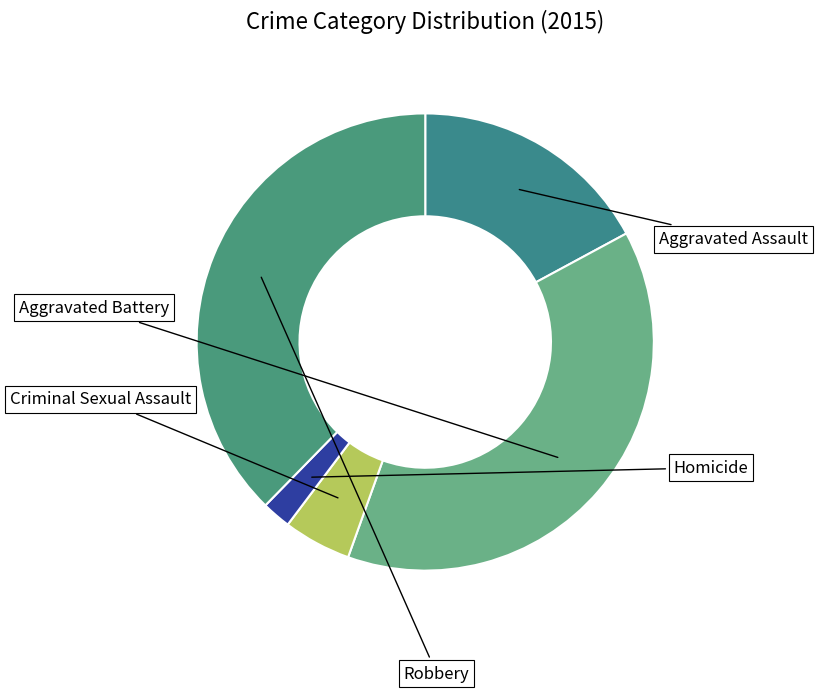

Count the number of slices in the pie.

5